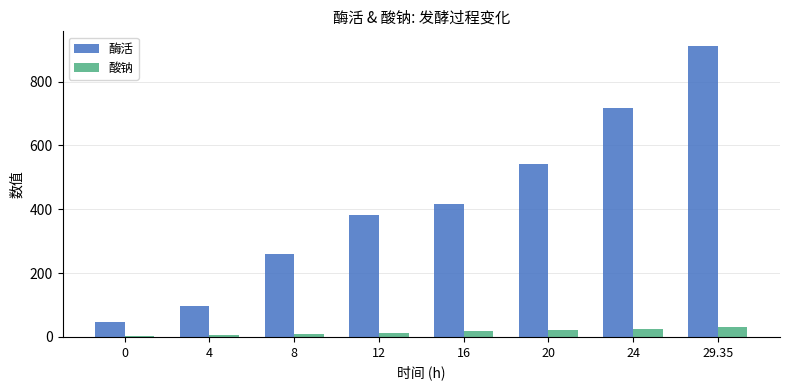

Is the value of 酸钠 at 16 greater than the value of 酶活 at 0?

No